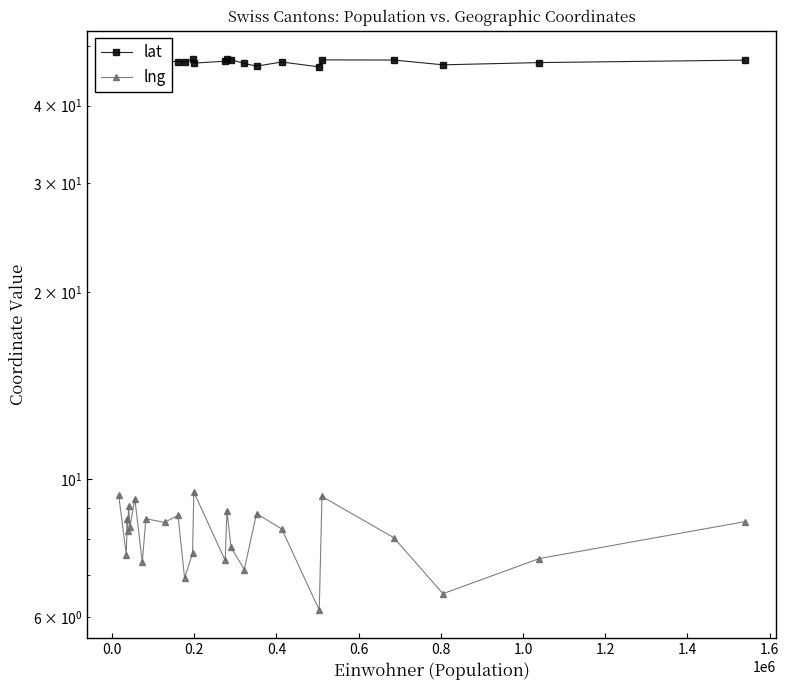

Which series has the largest total across all categories?

lat